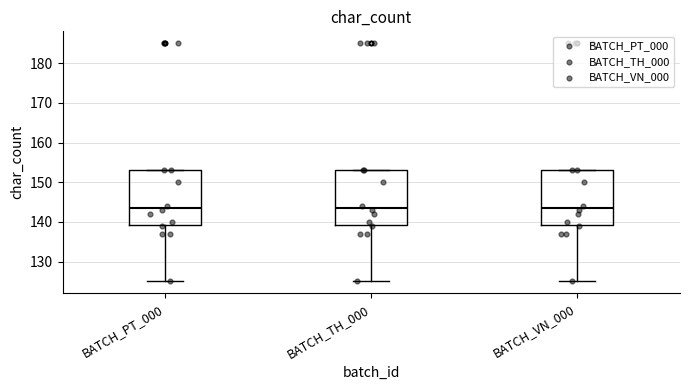

Reading left to right, read every box against the y-axis: the position of its median line, the range the box covers, and the ends of its whiskers. The values are not printed on the chart, so give them approximately, as read against the axis.

BATCH_PT_000: median 144, box 139 to 153, whiskers 125 to 153
BATCH_TH_000: median 144, box 139 to 153, whiskers 125 to 153
BATCH_VN_000: median 144, box 139 to 153, whiskers 125 to 153